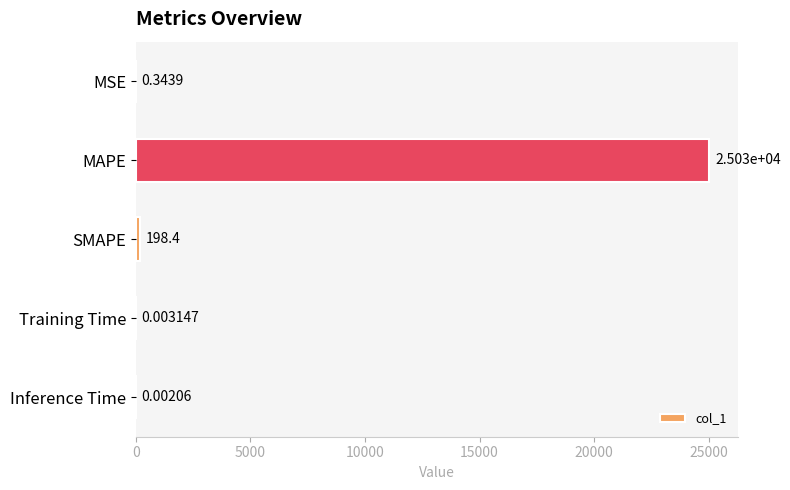

Between SMAPE and MSE, which is larger?

SMAPE